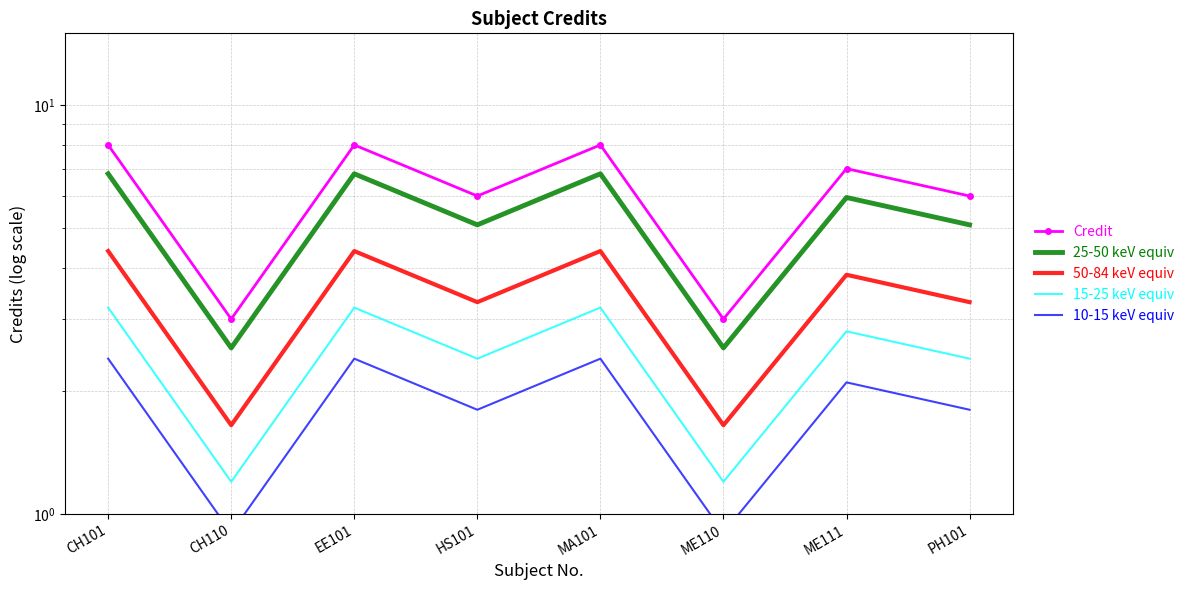

Reading left to right, transcribe all the data shown in this chart.

Credit: 8.0	3.0	8.0	6.0	8.0	3.0	7.0	6.0
25-50 keV equiv: 6.8	2.5	6.8	5.1	6.8	2.5	6.0	5.1
50-84 keV equiv: 4.4	1.7	4.4	3.3	4.4	1.7	3.9	3.3
15-25 keV equiv: 3.2	1.2	3.2	2.4	3.2	1.2	2.8	2.4
10-15 keV equiv: 2.4	0.9	2.4	1.8	2.4	0.9	2.1	1.8